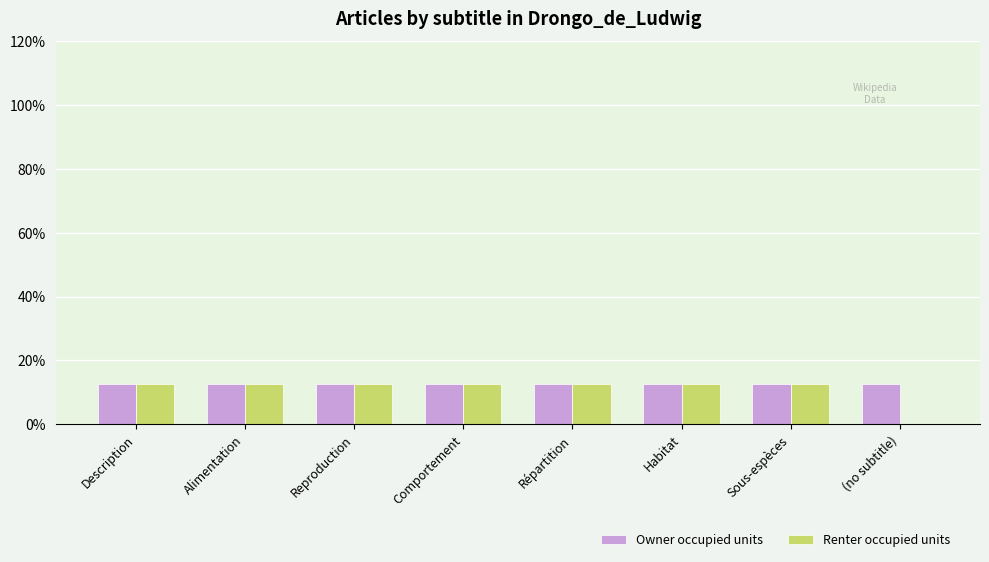

What is the greatest value displayed?

12.5